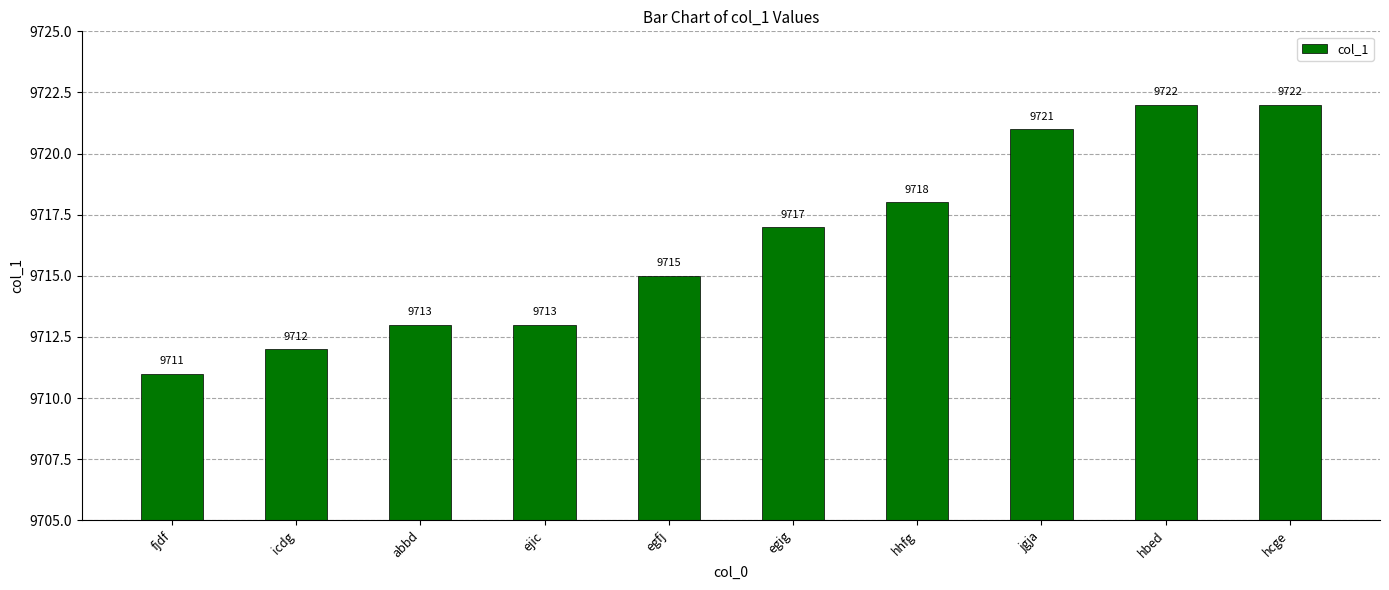

What is the label of the 7th bar from the left?

hhfg